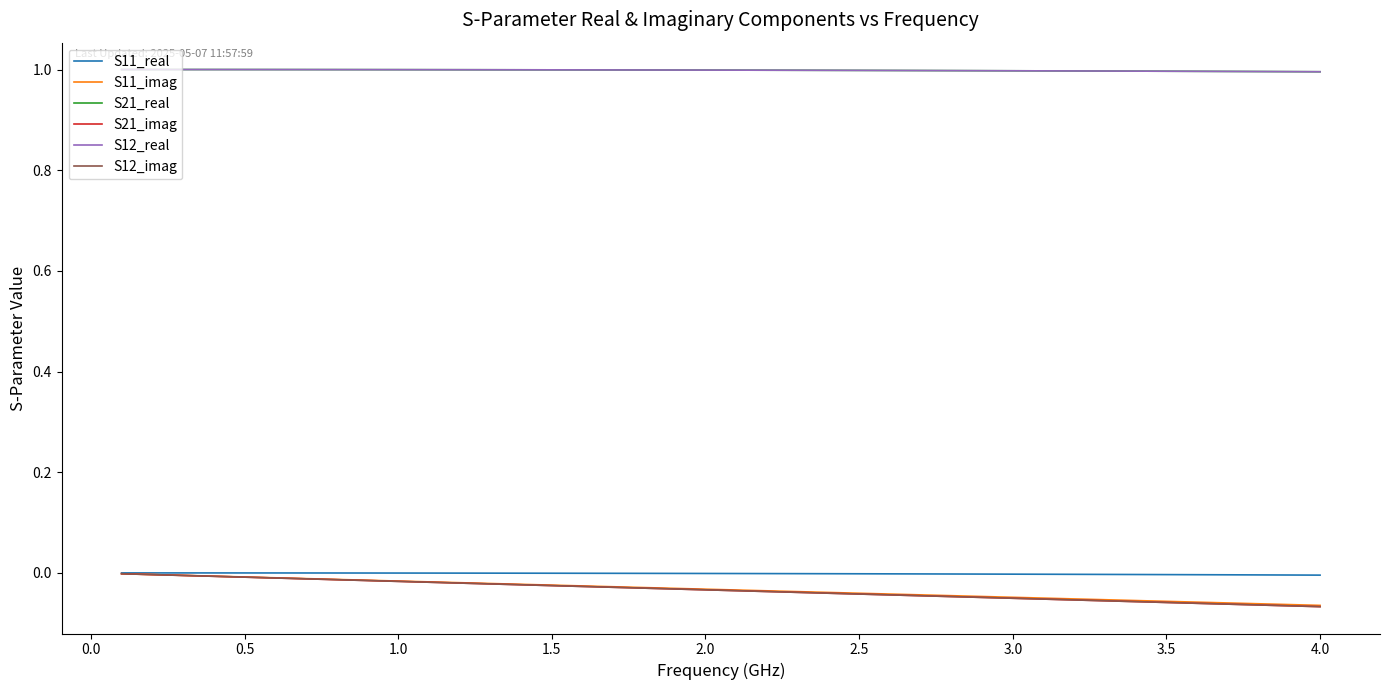

How many lines are shown in the chart?

6